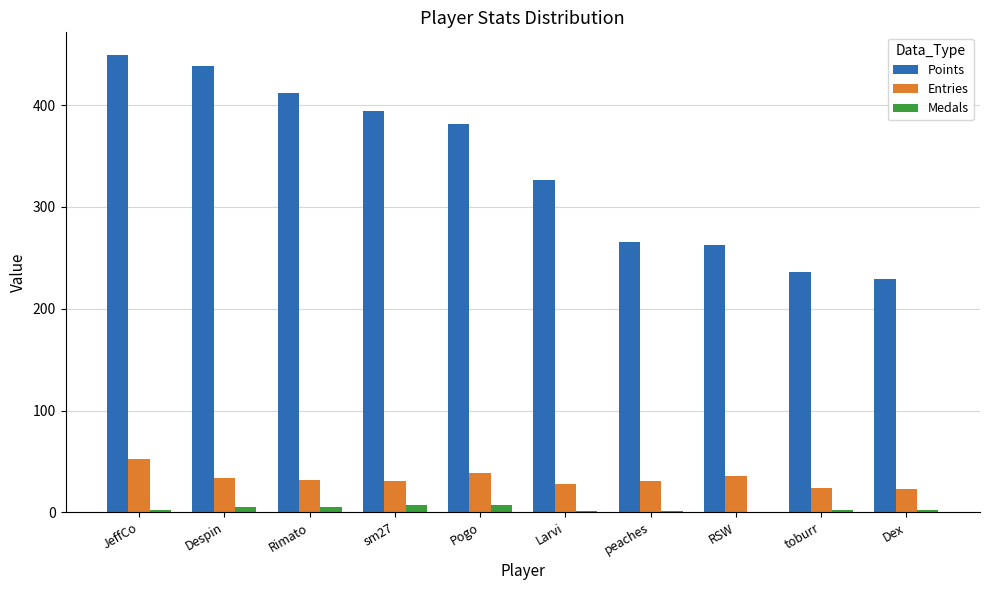

What is the sum of the Points values at Pogo and Rimato?

793